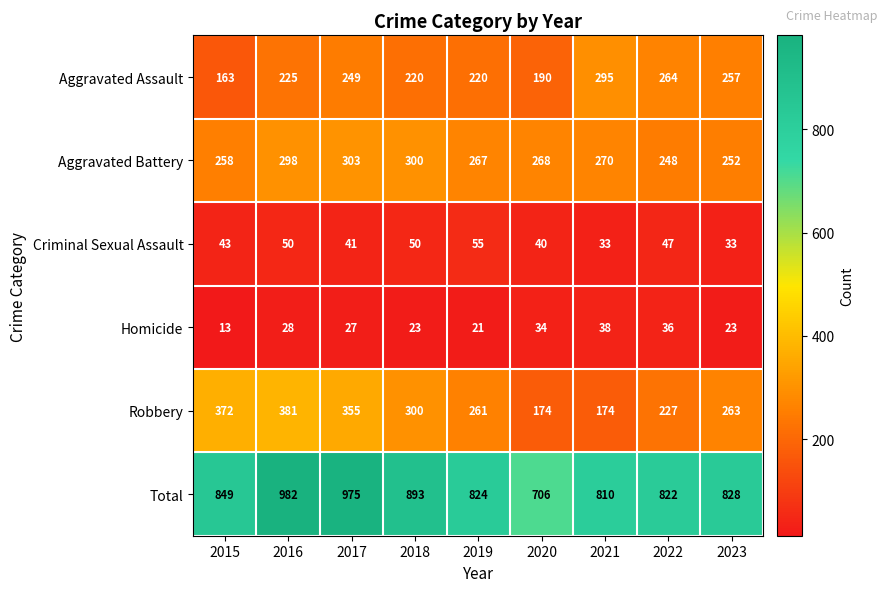

List the series in order of their peak value, lowest first.

Homicide, Criminal Sexual Assault, Aggravated Assault, Aggravated Battery, Robbery, Total